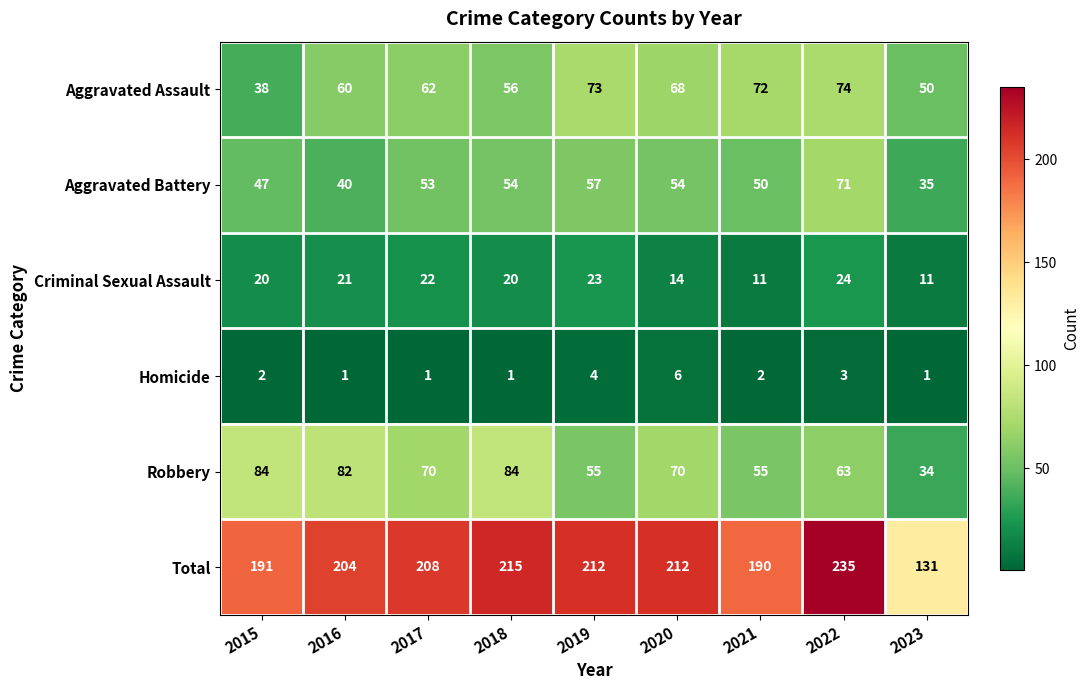

At which label does Robbery first exceed 70?

2015